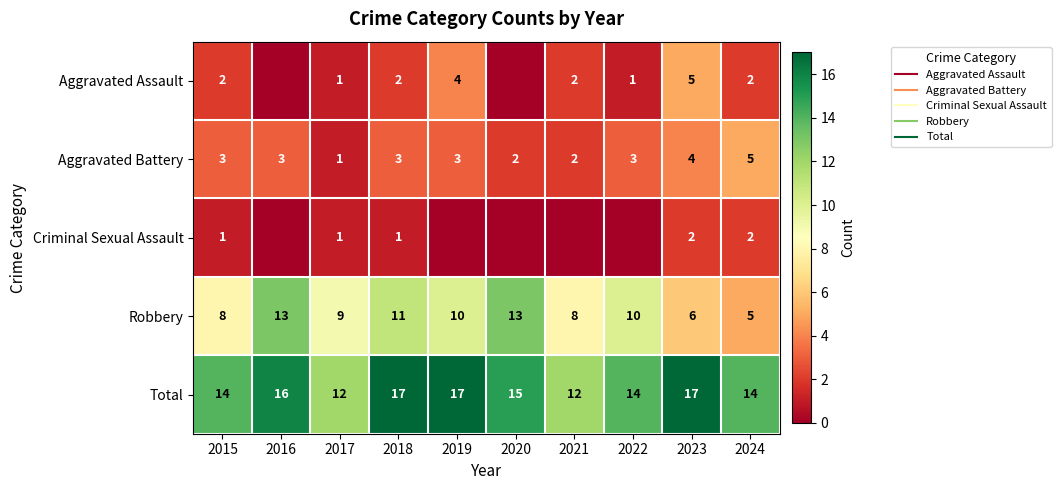

The Criminal Sexual Assault series shows 1 at 2018. True or false?

True